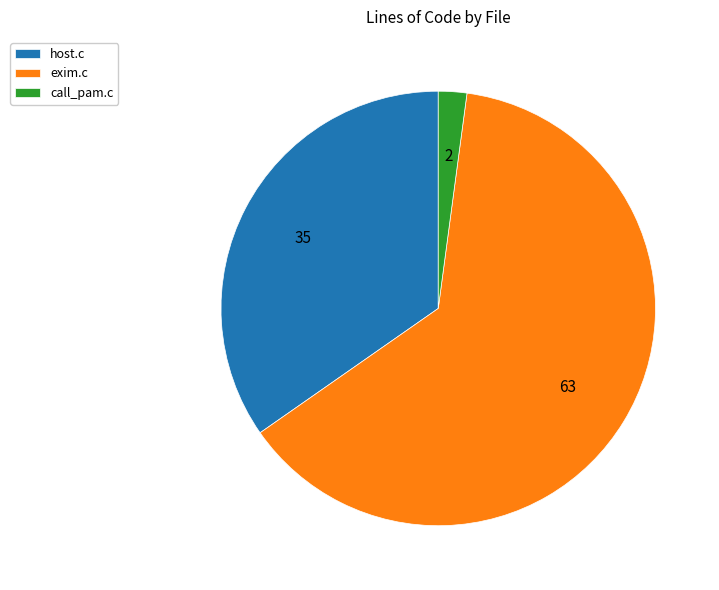

Does call_pam.c account for over 50% of the chart?

No